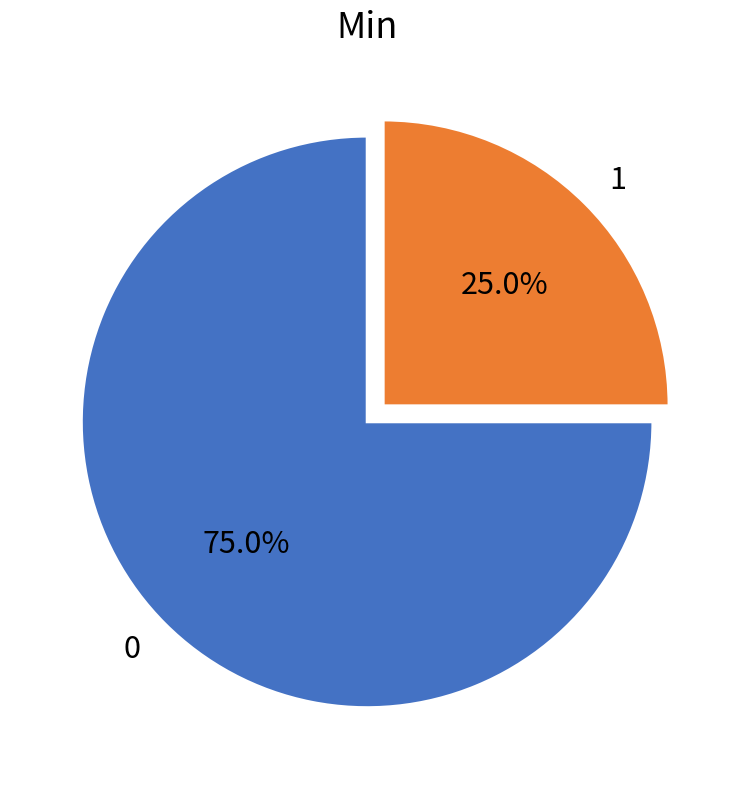

What is the ratio of the value at 1 to the value at 0?

0.3